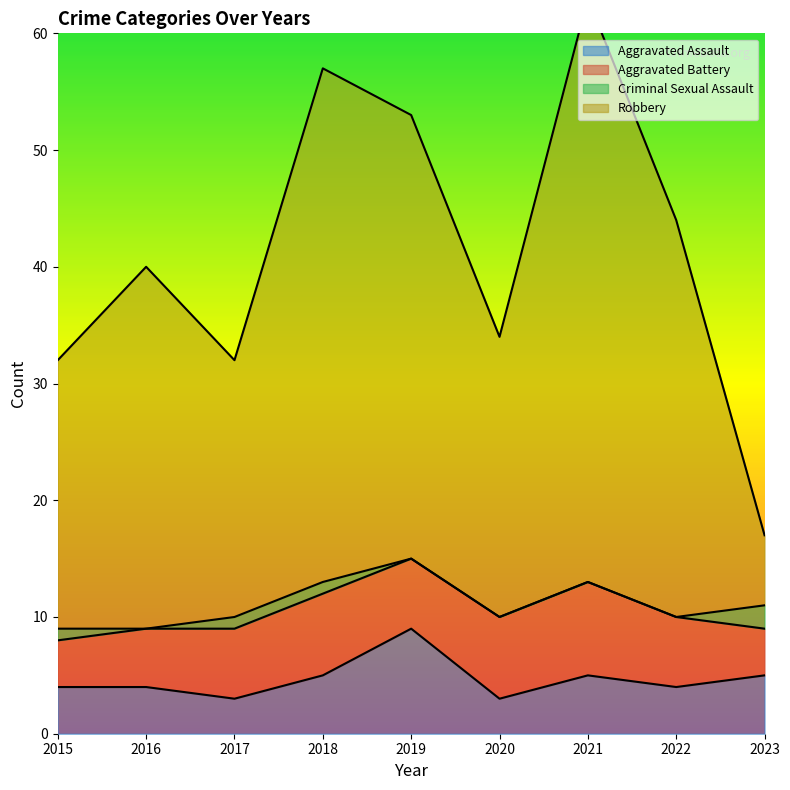

At which label does Aggravated Assault reach its peak?

2019